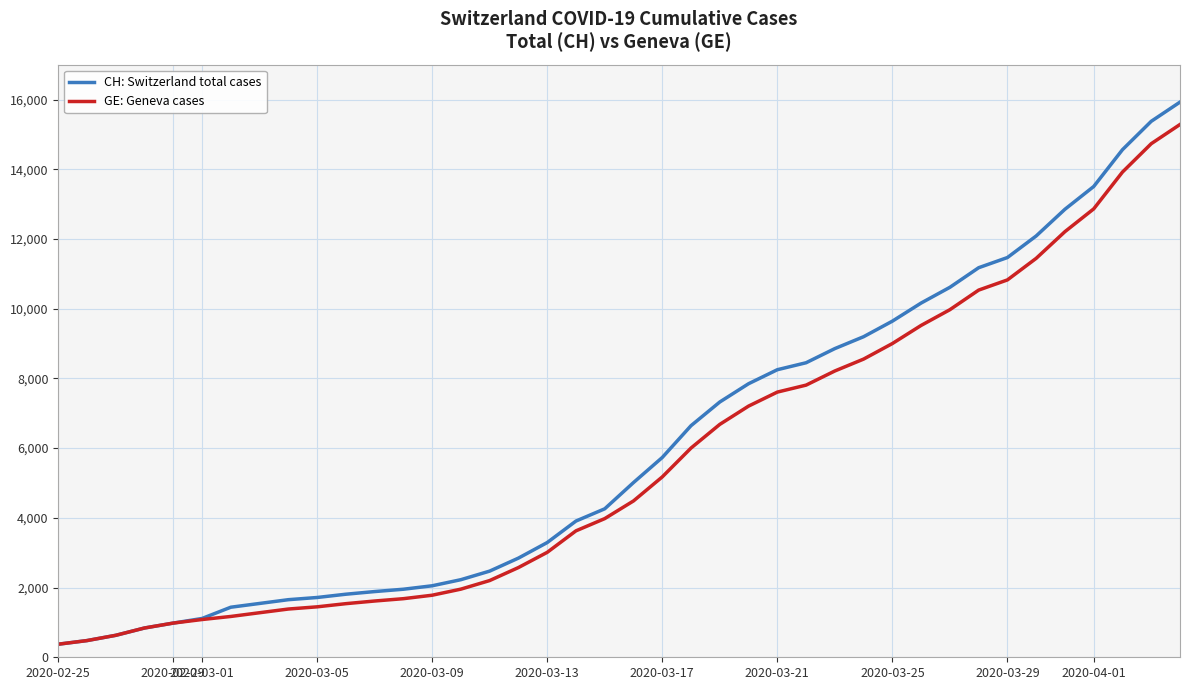

Which series has the widest spread of values?

CH: Switzerland total cases